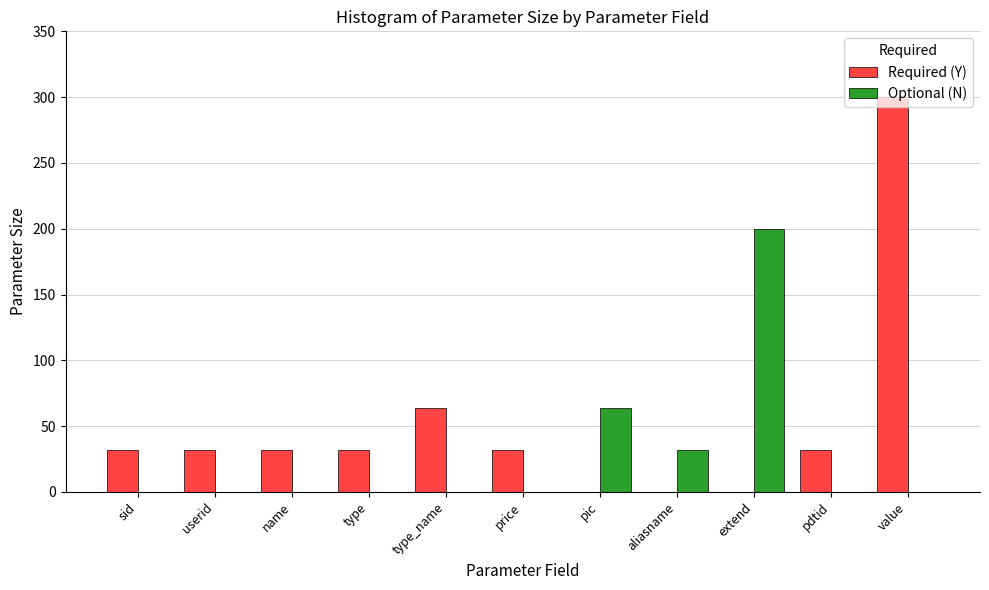

Reading left to right, what are all the values shown in this chart?

Required (Y): sid=32	userid=32	name=32	type=32	type_name=64	price=32	pic=0	aliasname=0	extend=0	pdtid=32	value=300
Optional (N): sid=0	userid=0	name=0	type=0	type_name=0	price=0	pic=64	aliasname=32	extend=200	pdtid=0	value=0